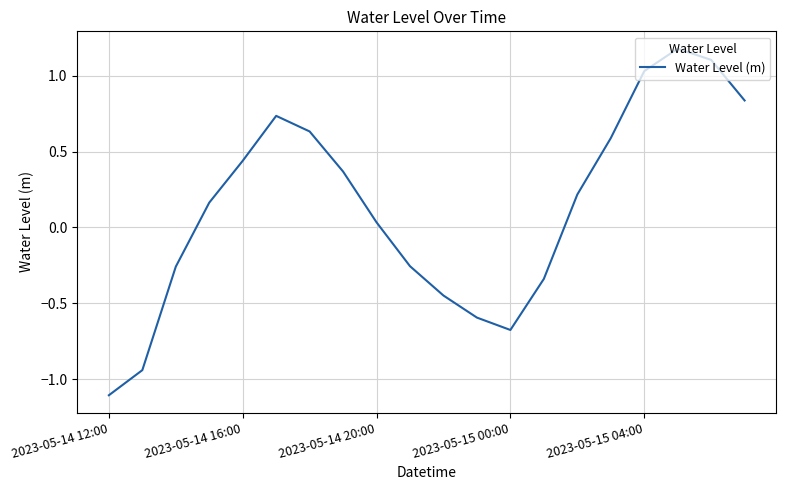

What is the difference between the maximum and minimum values?

2.3